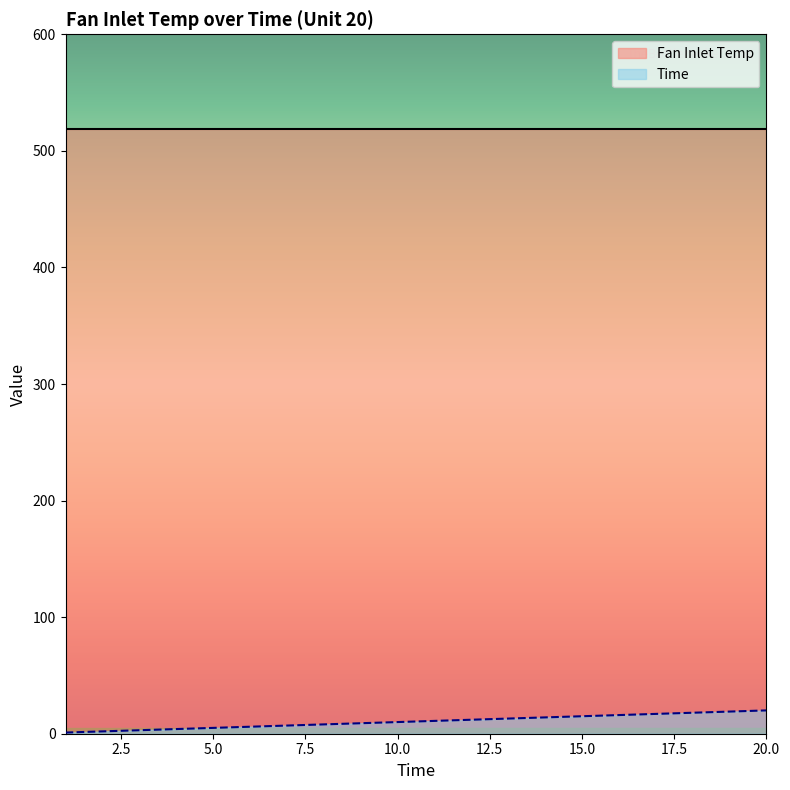

Rank the categories by value from highest to lowest.

20, 19, 18, 17, 16, 15, 14, 13, 12, 11, 10, 9, 8, 7, 6, 5, 4, 3, 2, 1